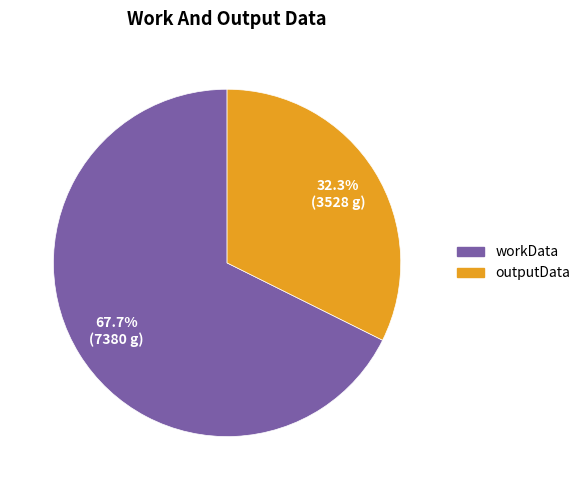

True or false: outputData accounts for 45% of the total.

False